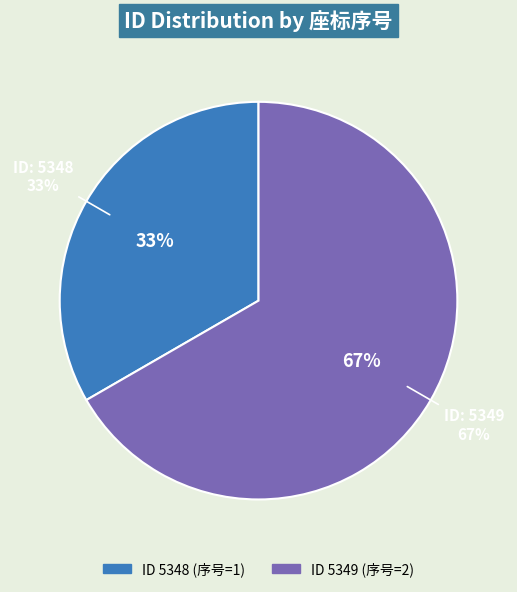

Combined, do 5349 and 5348 account for over 50%?

Yes